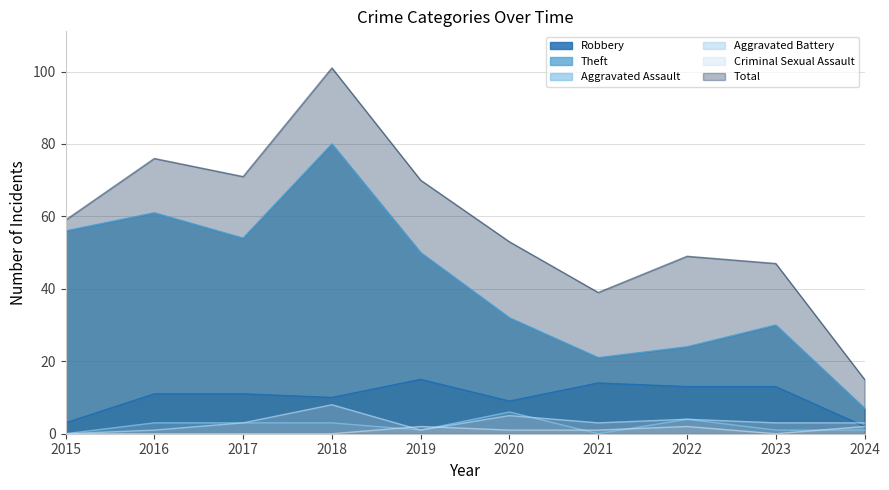

What is the difference between the Aggravated Battery values at 2021 and 2018?

5